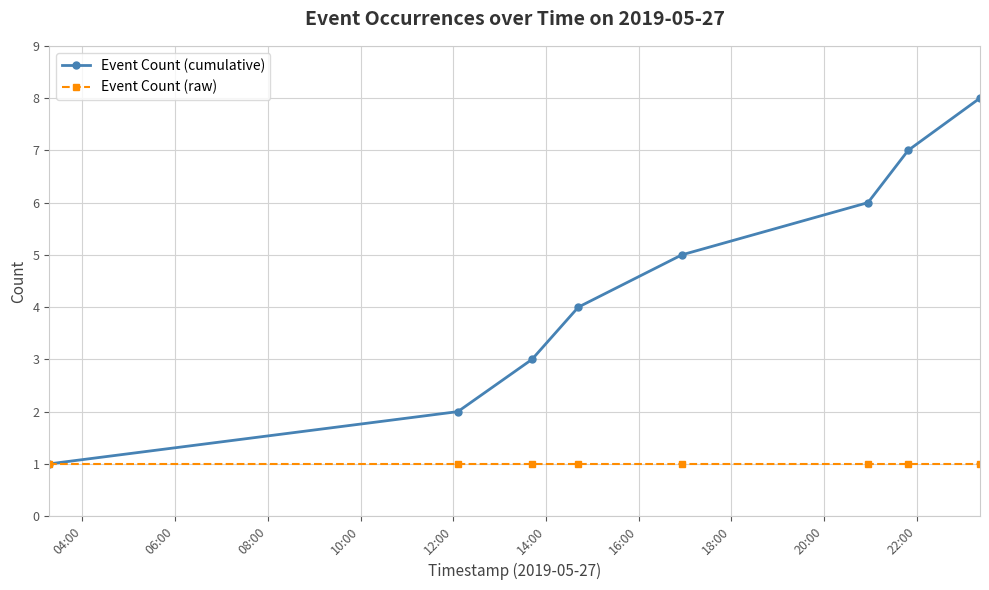

Which series has the largest range (max minus min)?

Event Count (cumulative)